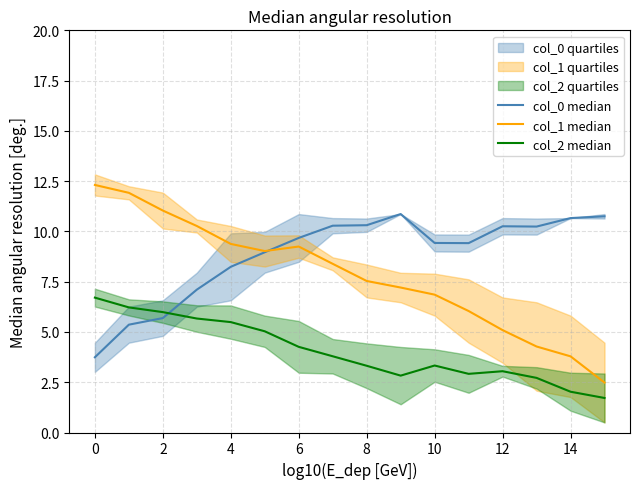

Rank the series at 4 from highest to lowest value.

col_1 median, col_0 median, col_2 median